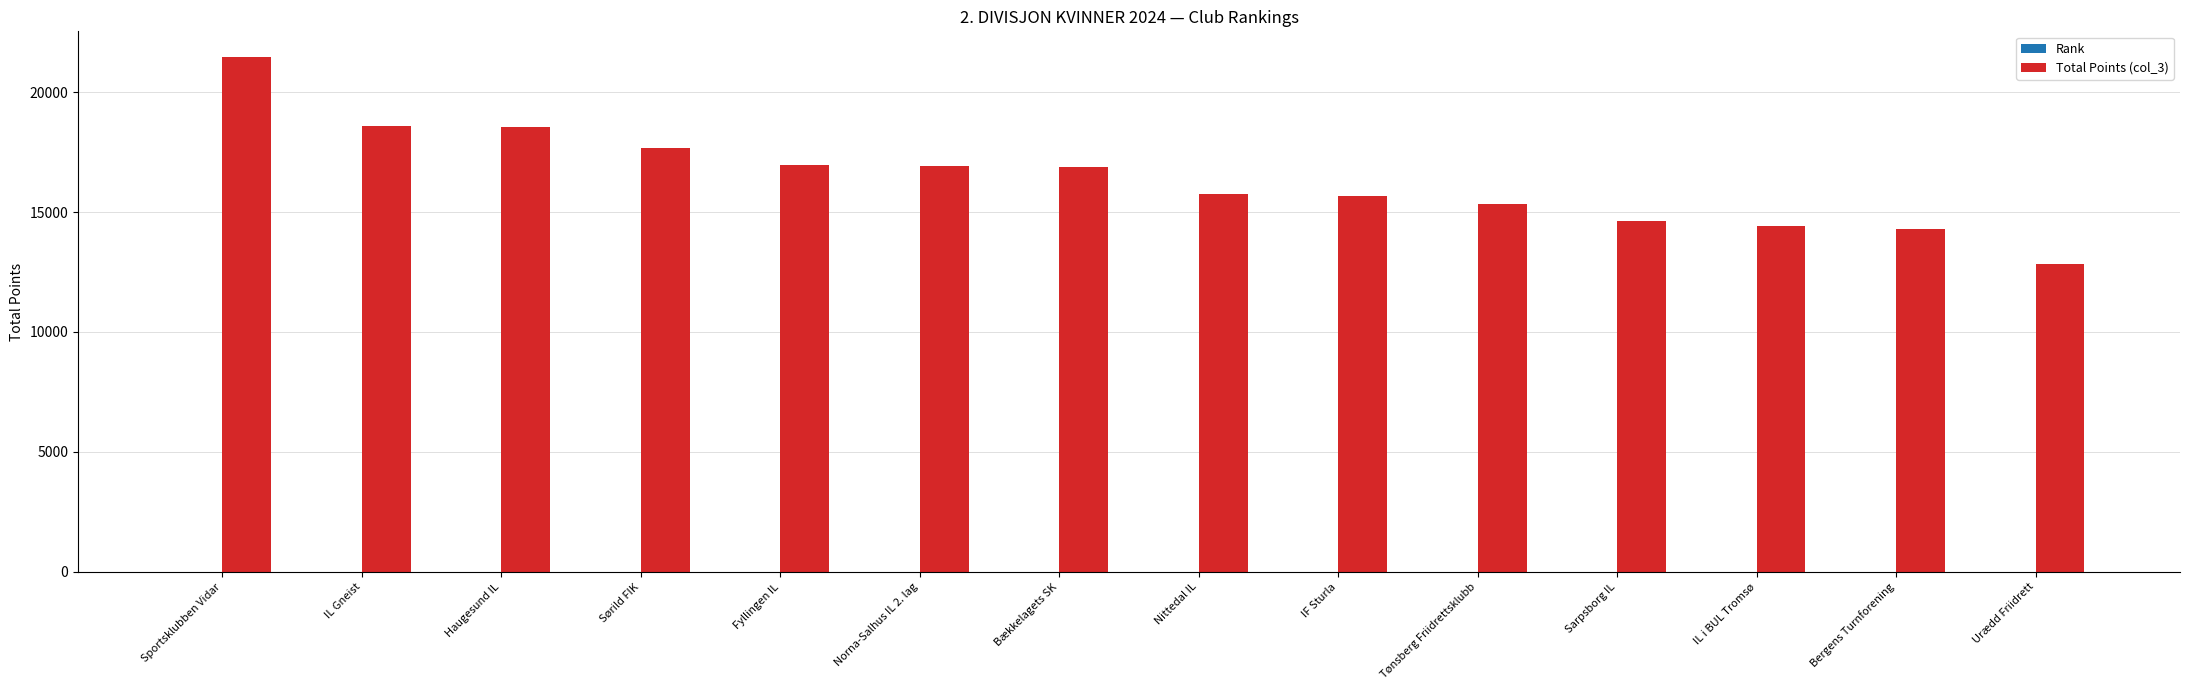

Which category has the highest value across all series?

Sportsklubben Vidar